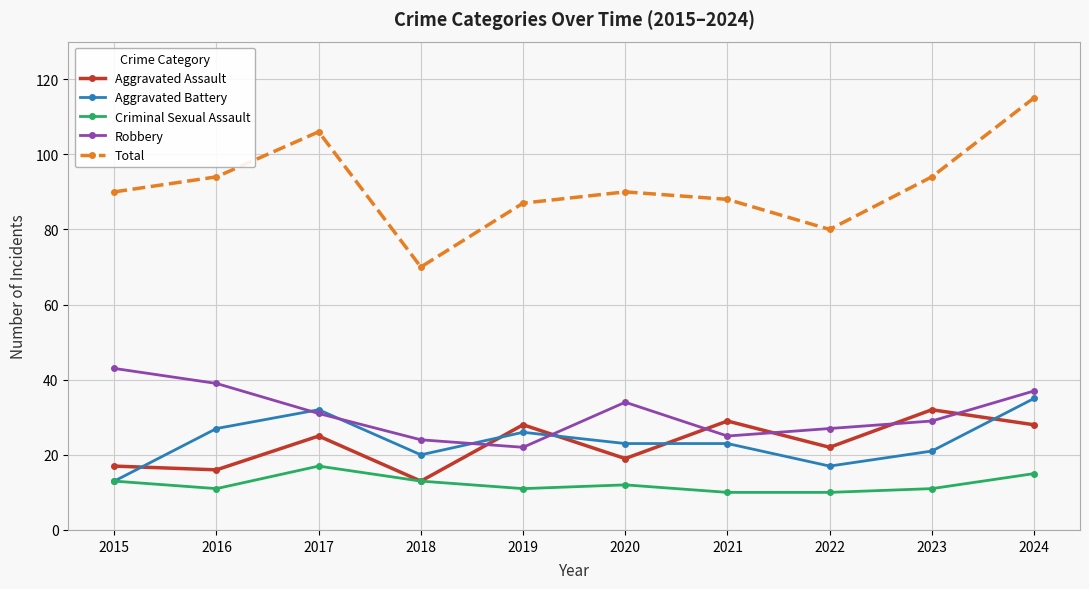

What is the spread (max minus min) of values at 2022?

70